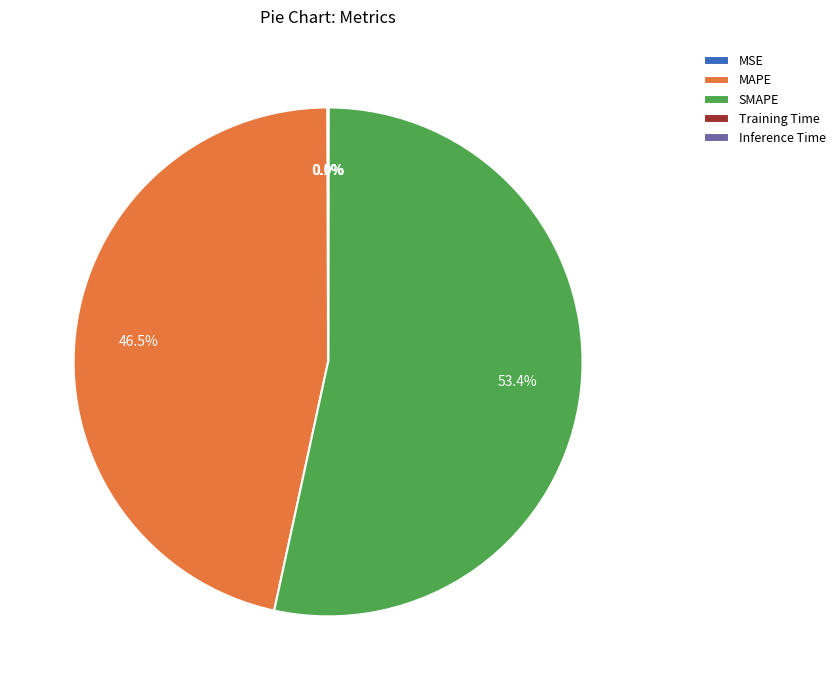

Is there a majority slice in this chart?

Yes